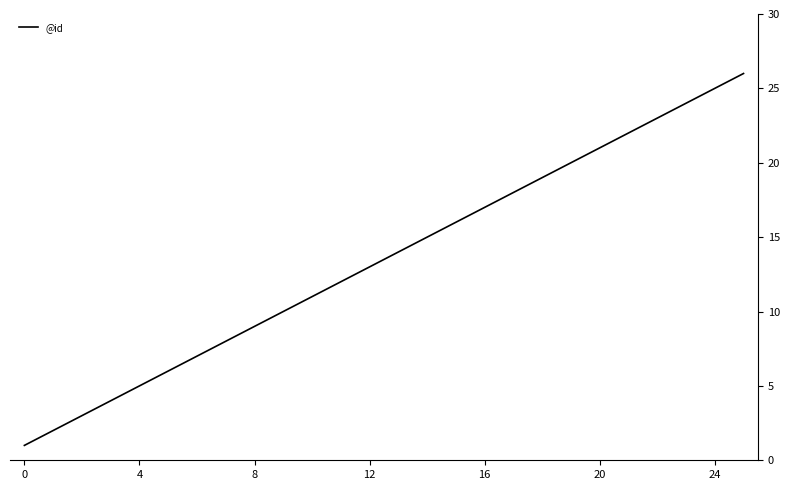

What is the difference between the maximum and minimum values?

25